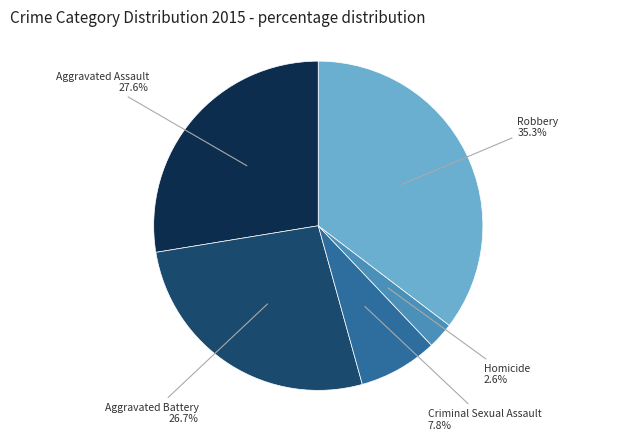

Does any single category account for the majority?

No